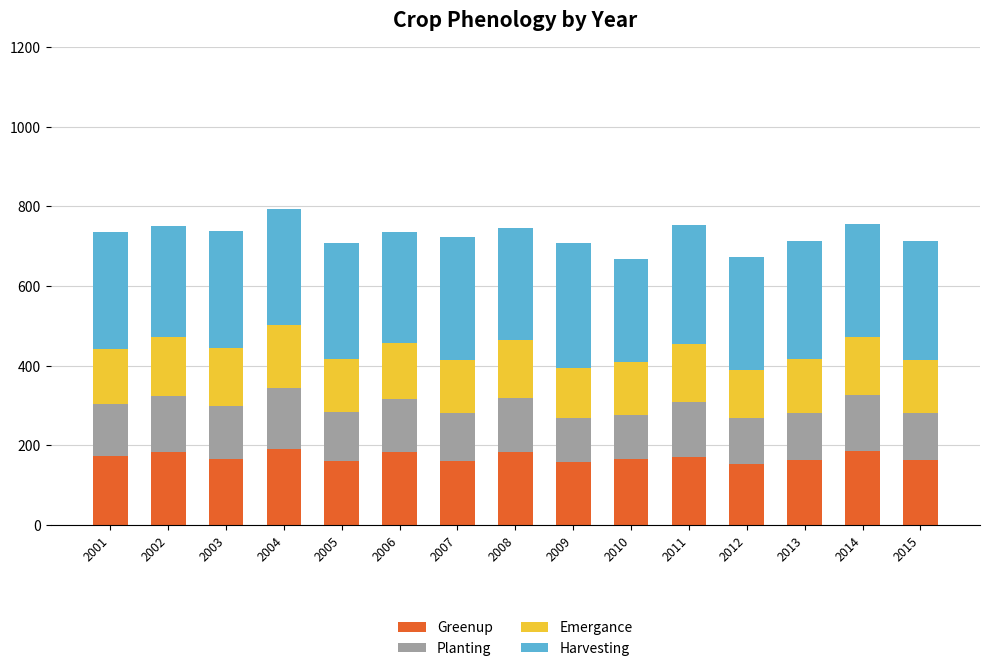

What is the minimum value for Greenup?

152